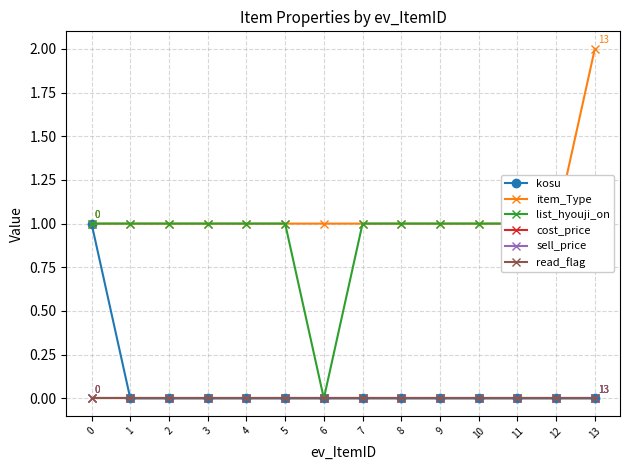

Does the chart display data point markers on the line(s)?

Yes